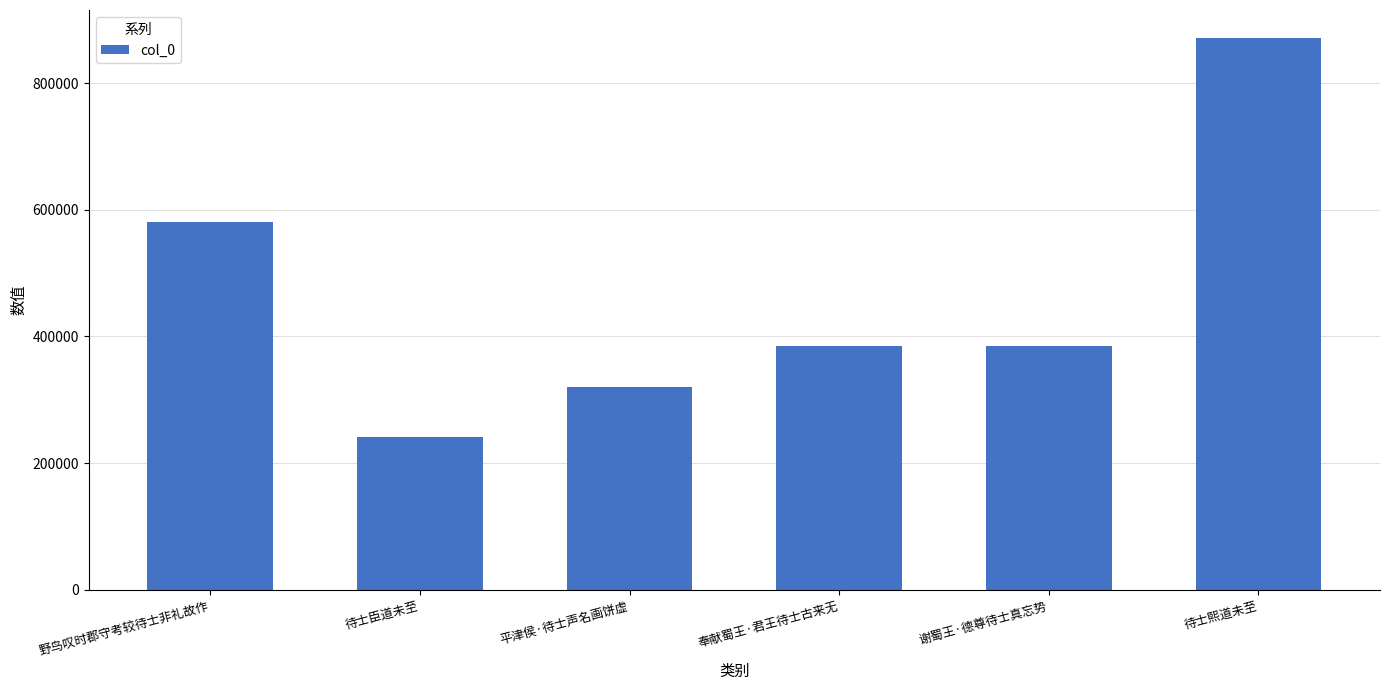

What is the sum of the values at 待士熙道未至 and 野鸟叹时郡守考较待士非礼故作?

1453265